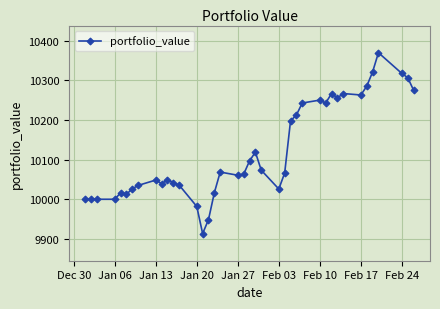

What is the greatest value displayed?

10369.8